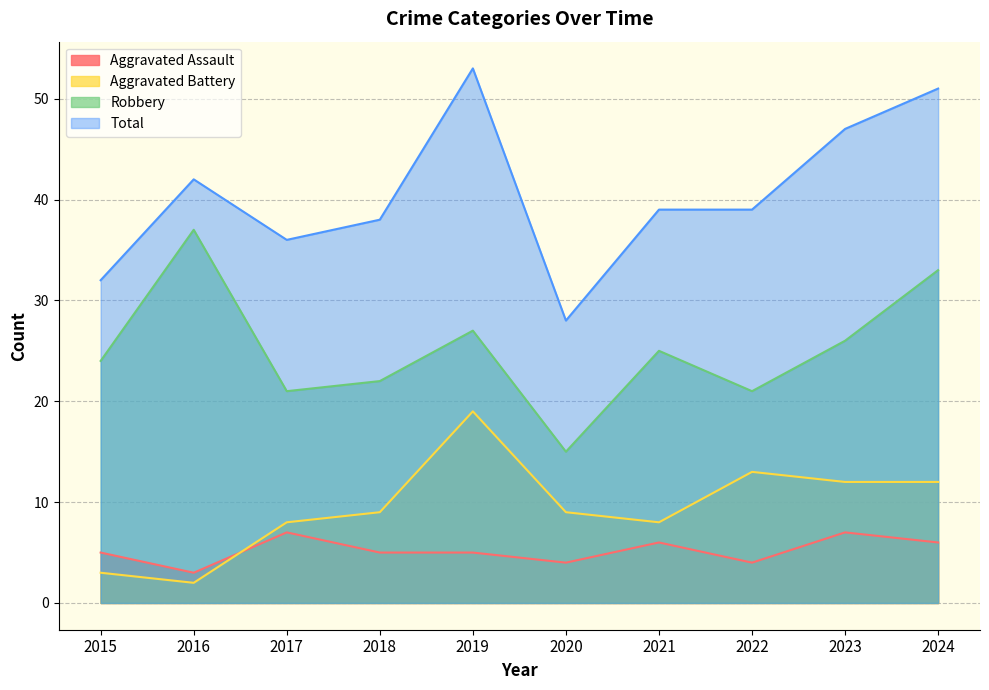

What is the total value across all series at 2020?

56